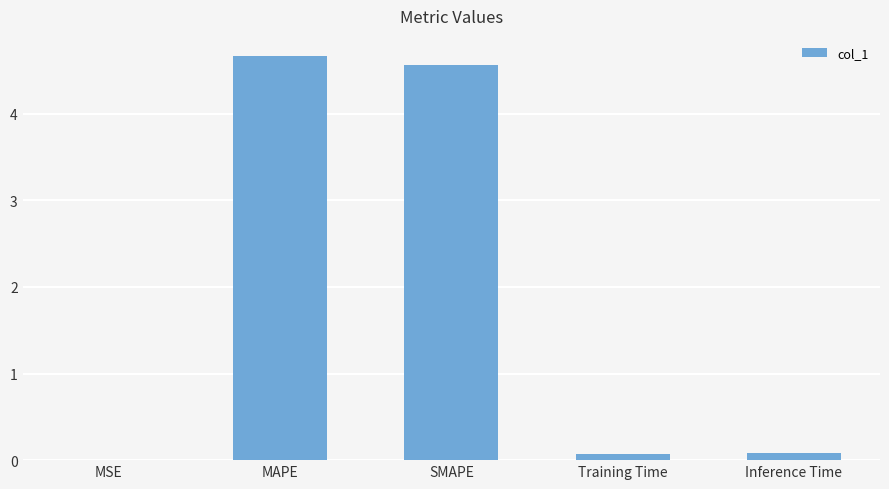

How many data points does each series have?

5